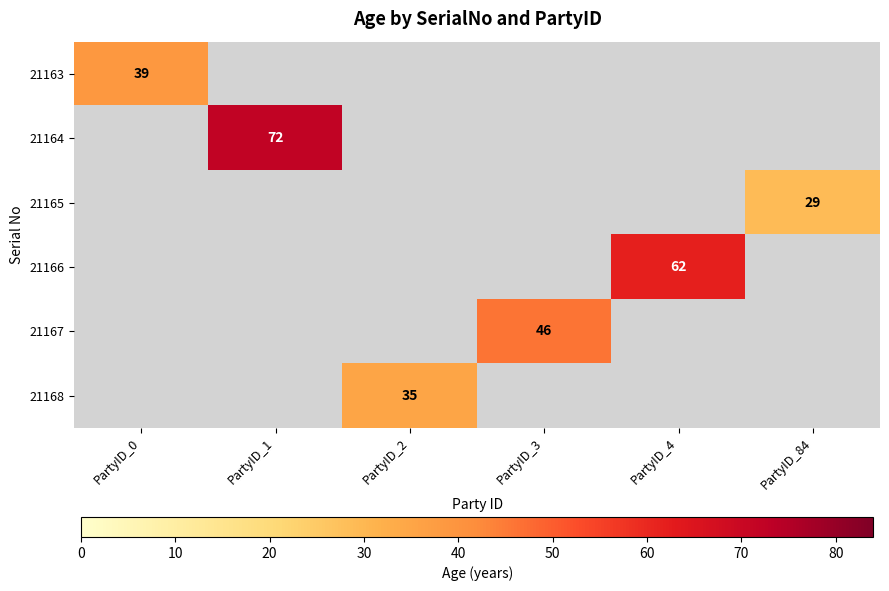

Between PartyID_84 and PartyID_4, which is larger?

PartyID_4